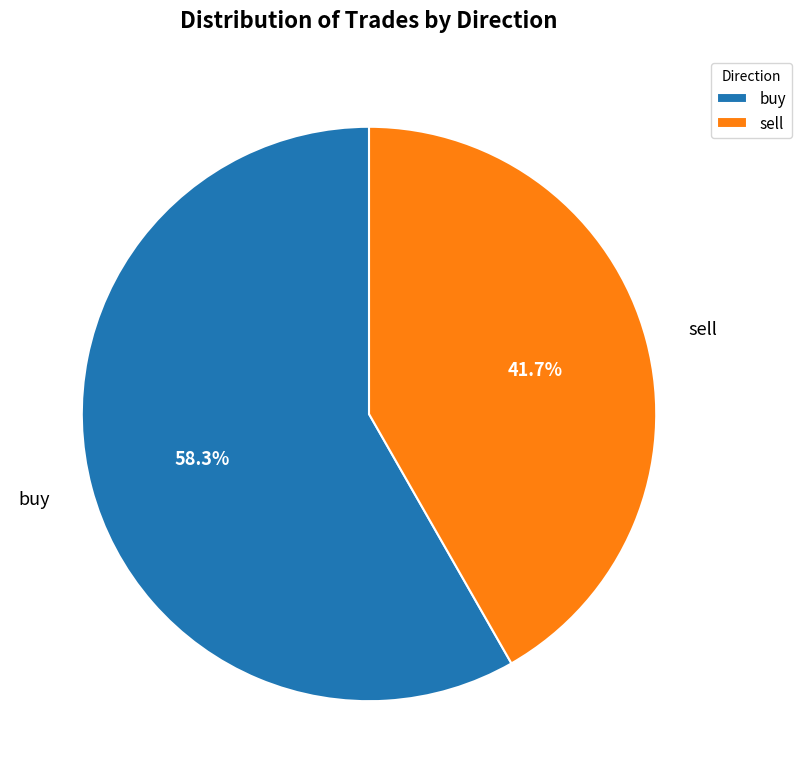

To the nearest percent, what is the difference between the buy and sell slice percentages?

17%